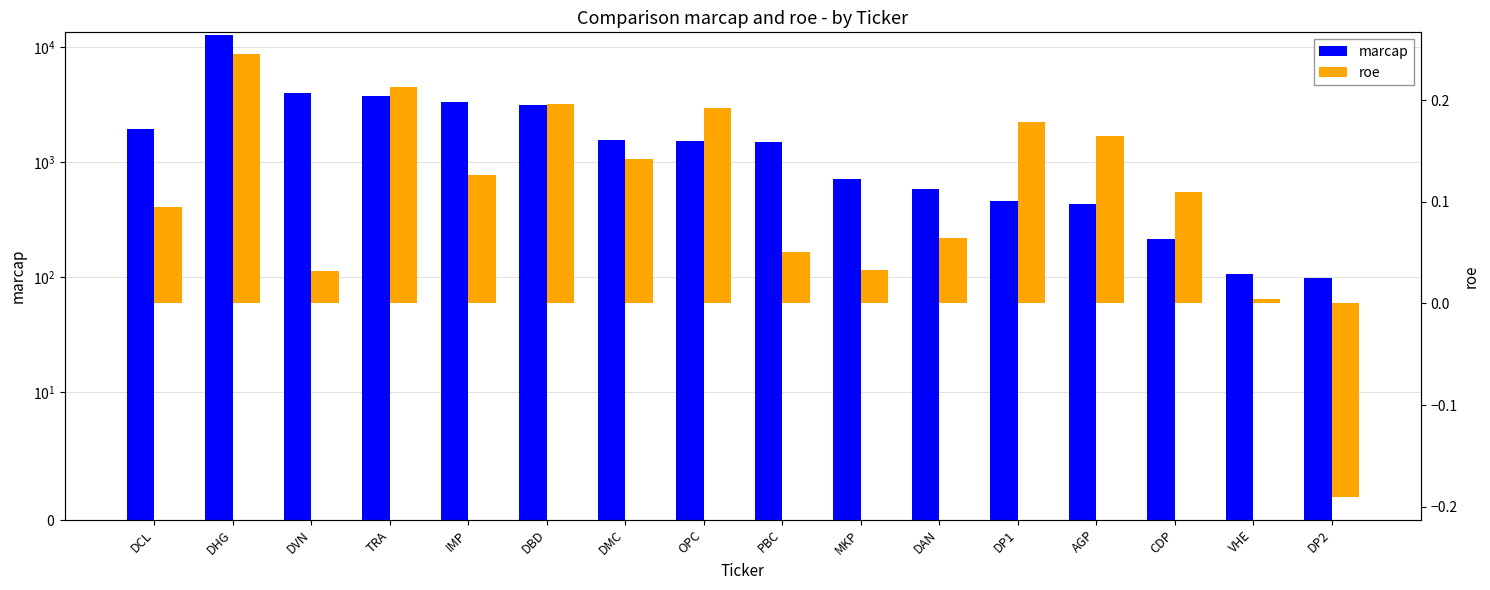

What is the label of the 11th bar from the right?

DBD